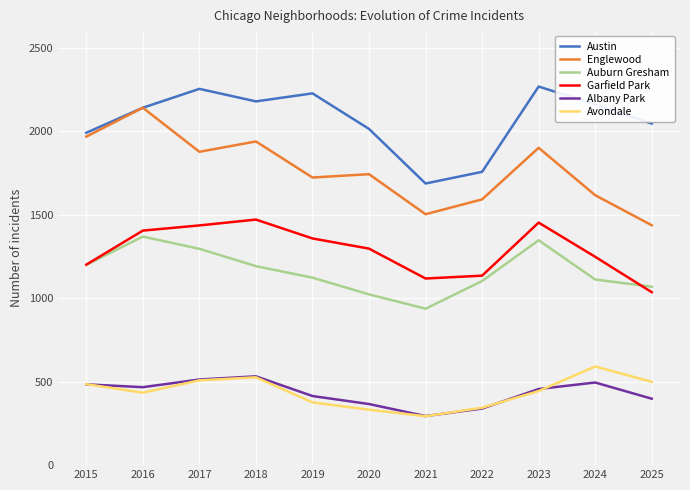

True or false: Avondale and Austin intersect in this chart.

False